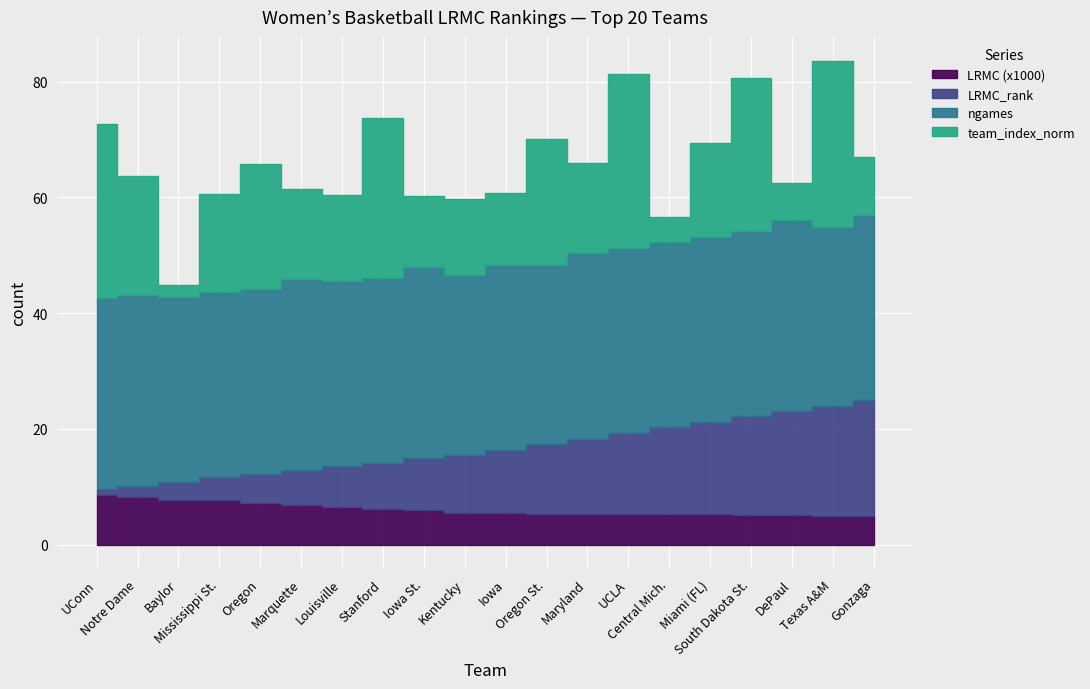

The team_index_norm series shows 4.4 at Central Mich.. True or false?

True